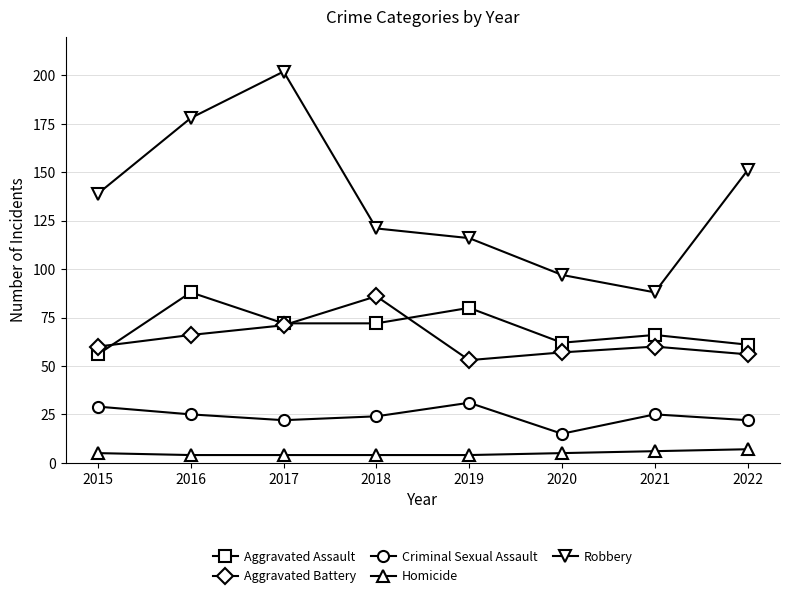

What is the total value across all series at 2021?

245